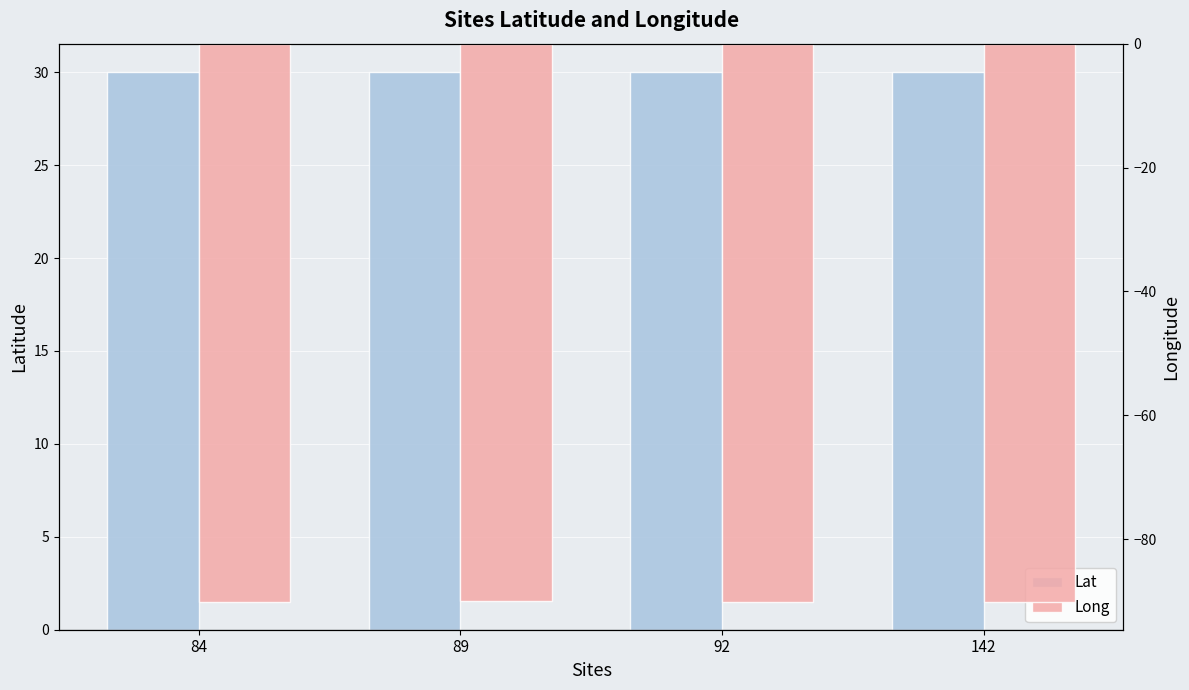

At 89, list the series in order from smallest to largest.

Long, Lat